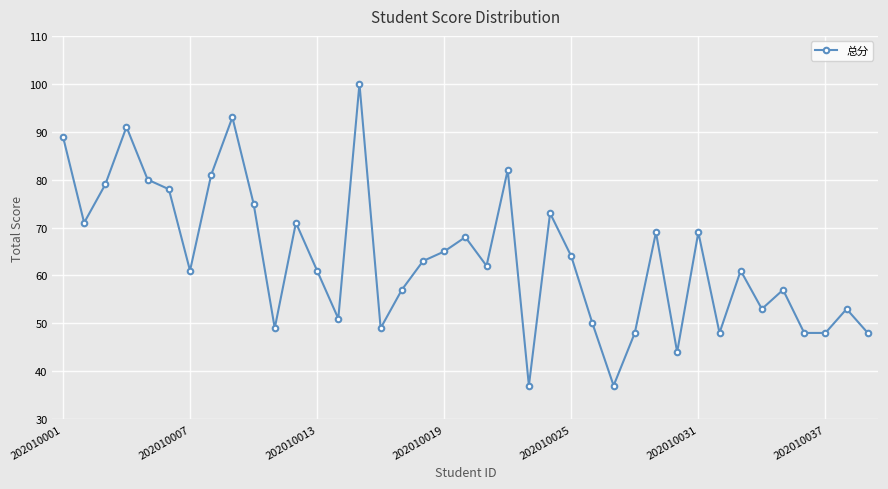

What is the difference between the second highest and second lowest values?

56